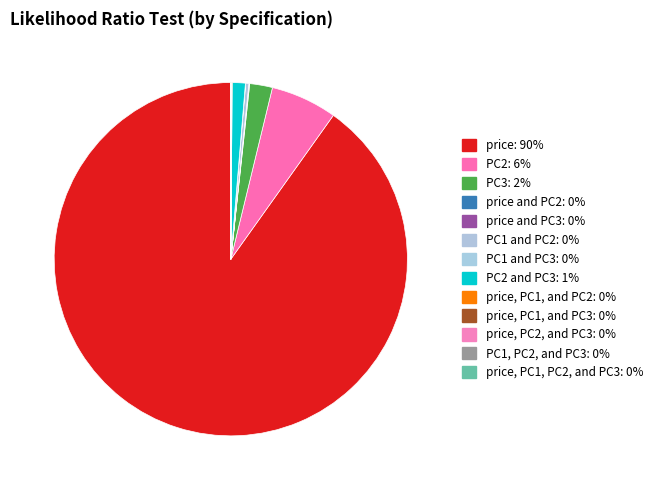

How many segments does this pie chart have?

13